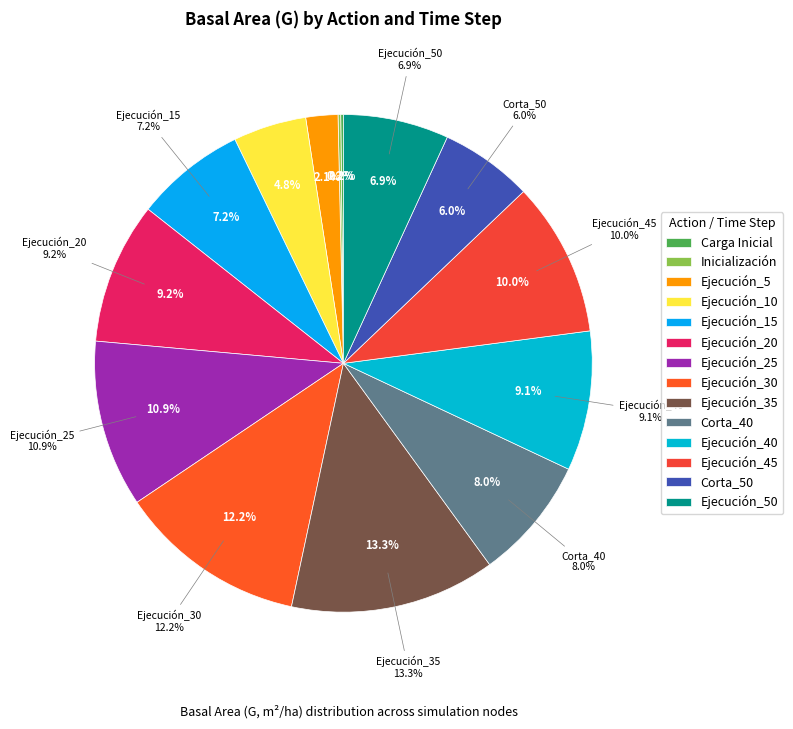

Does any single category account for the majority?

No